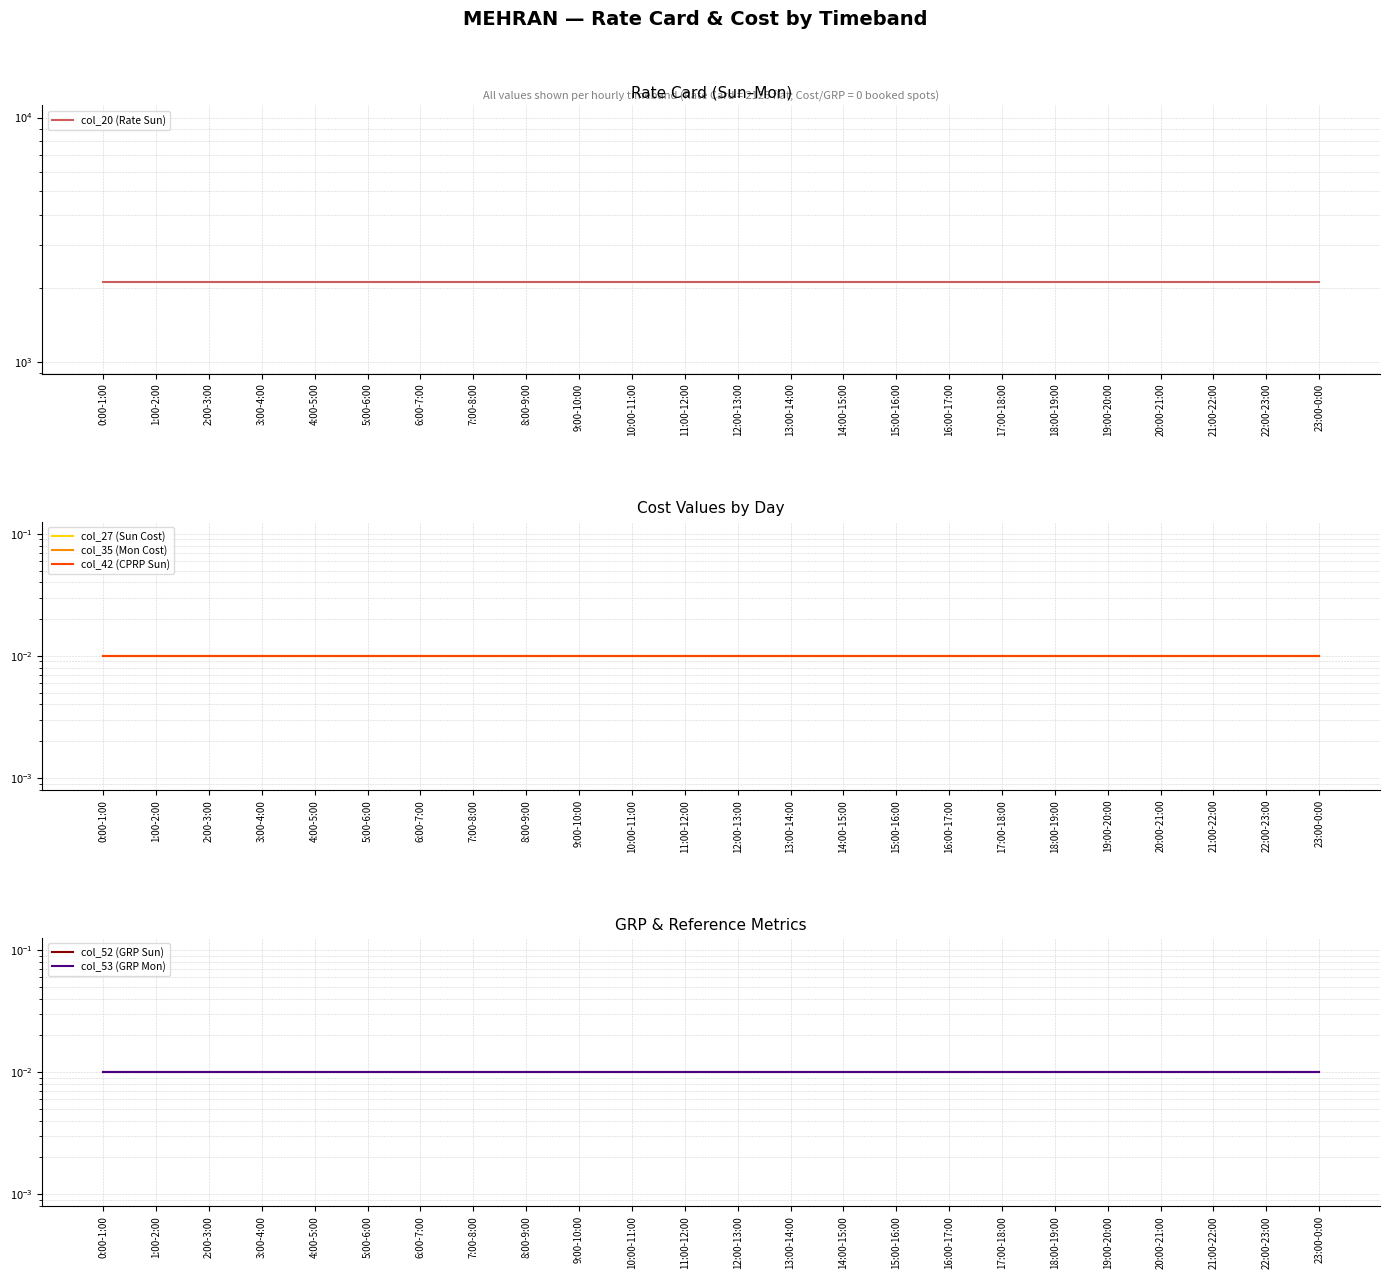

Does the chart have visible grid lines?

Yes